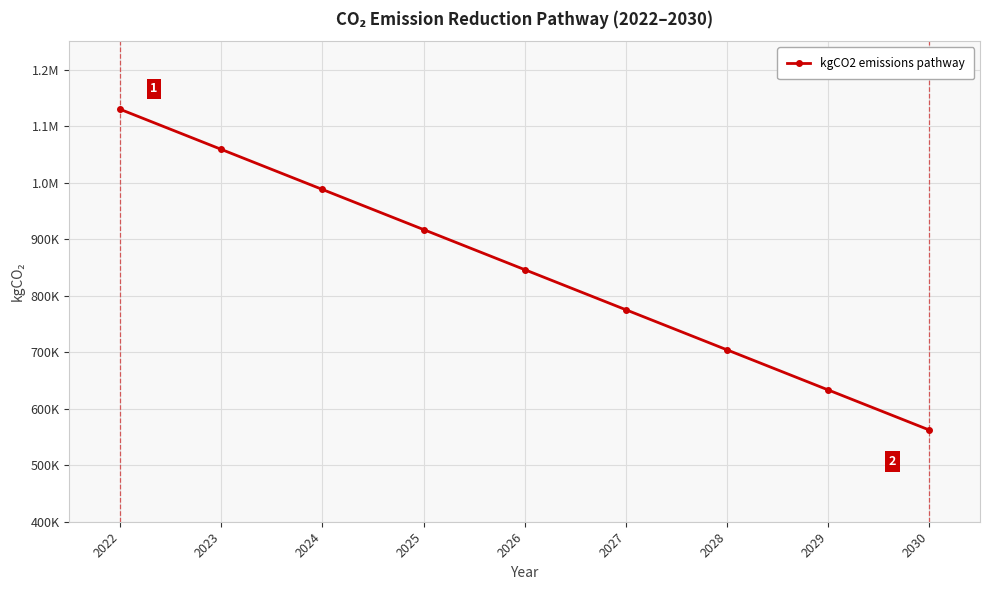

Is this an area chart (filled region under the line)?

No